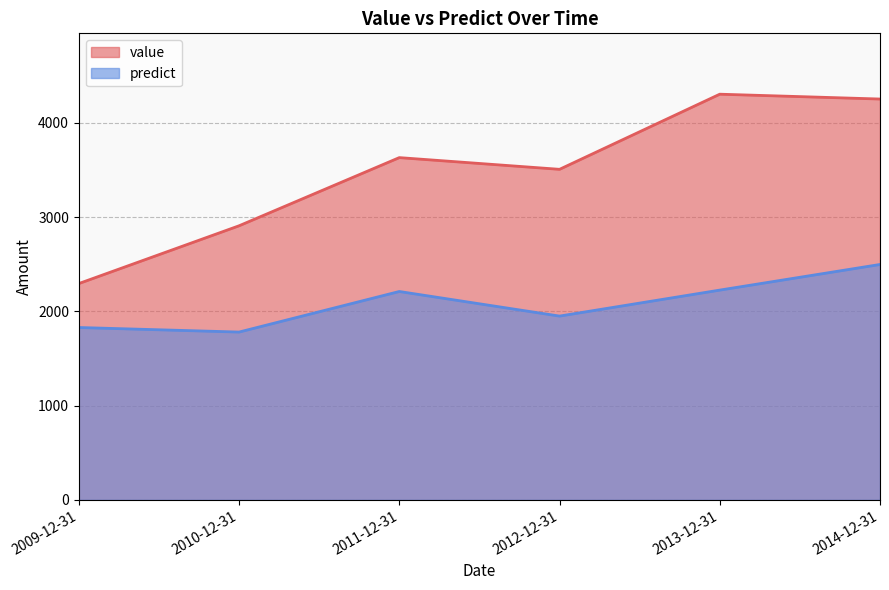

What is the difference between the highest and lowest values at 2012-12-31?

1556.9